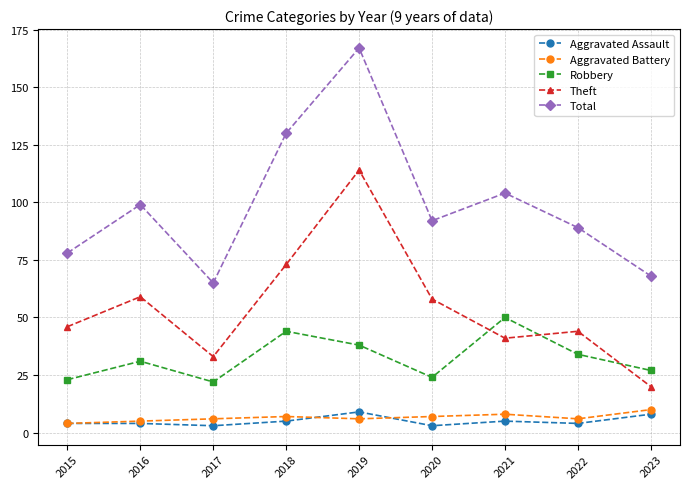

What is the sum of the Aggravated Assault values at 2018 and 2016?

9